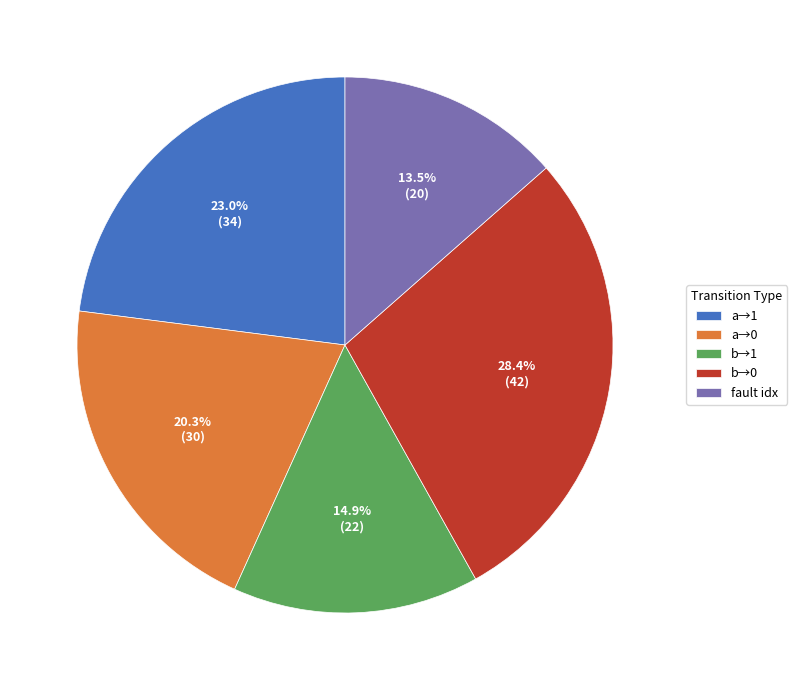

Which category has the biggest portion of the pie?

b→0